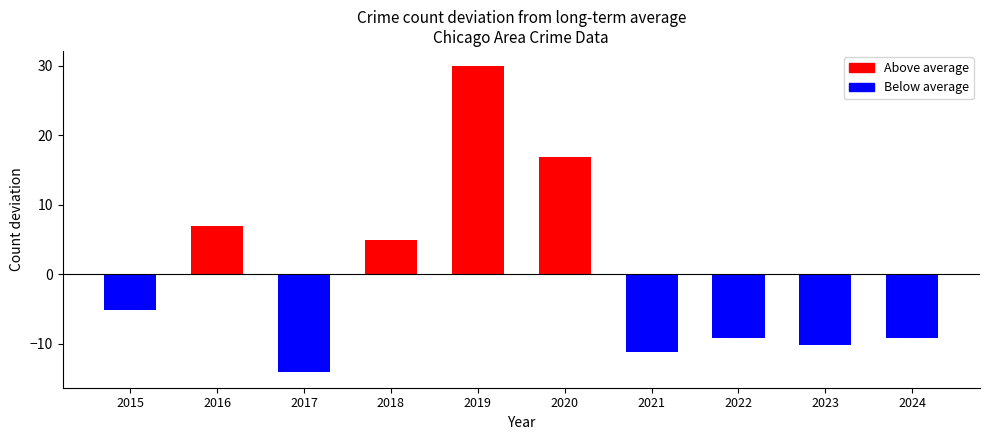

Which category has the lowest value across all series?

2017